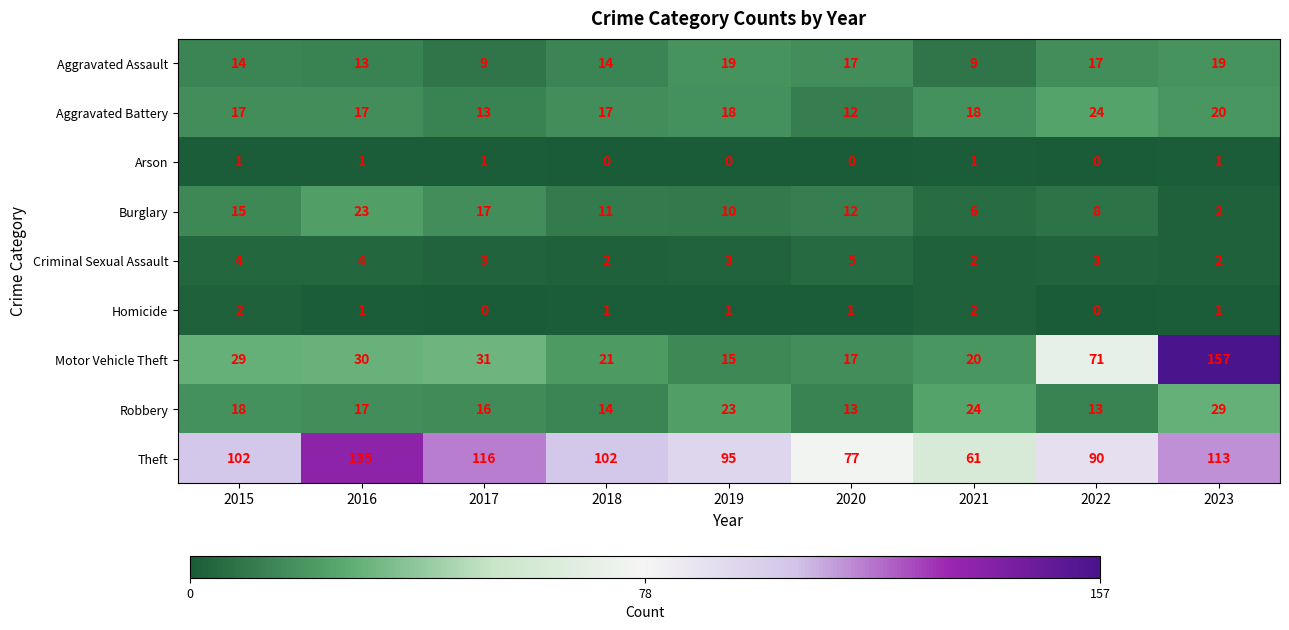

At which category does the chart reach its peak across all series?

2023